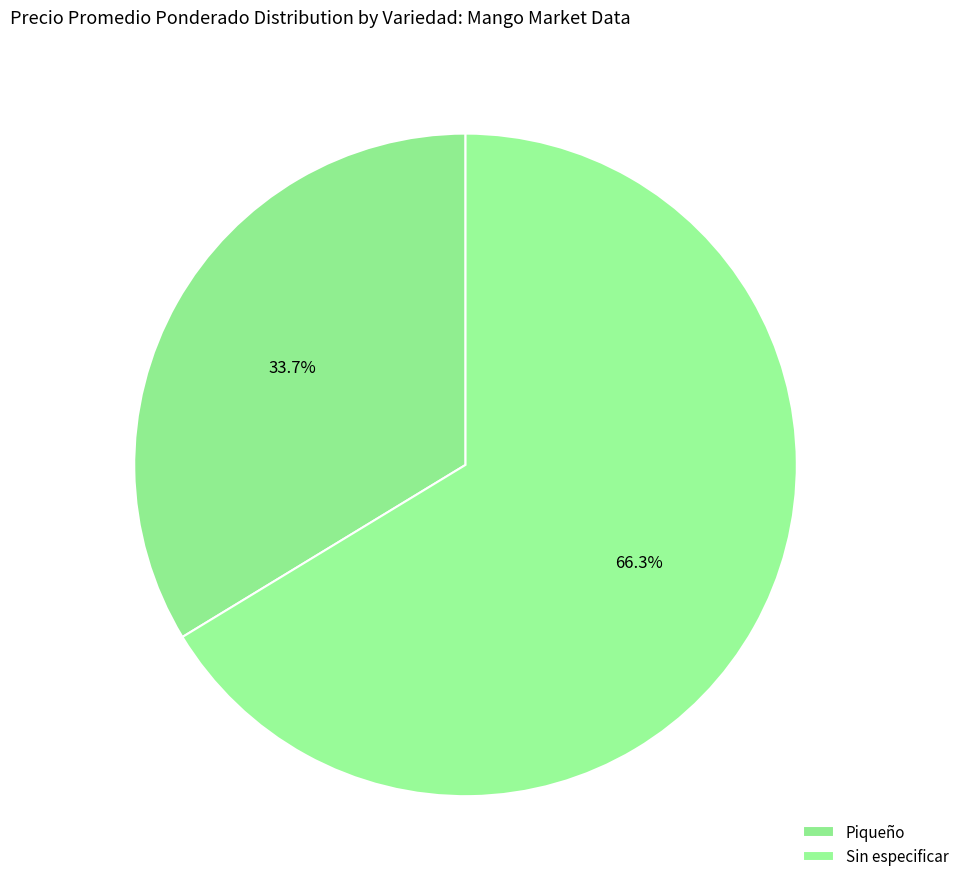

Combined, what portion of the pie is Sin especificar and Piqueño?

100.0%